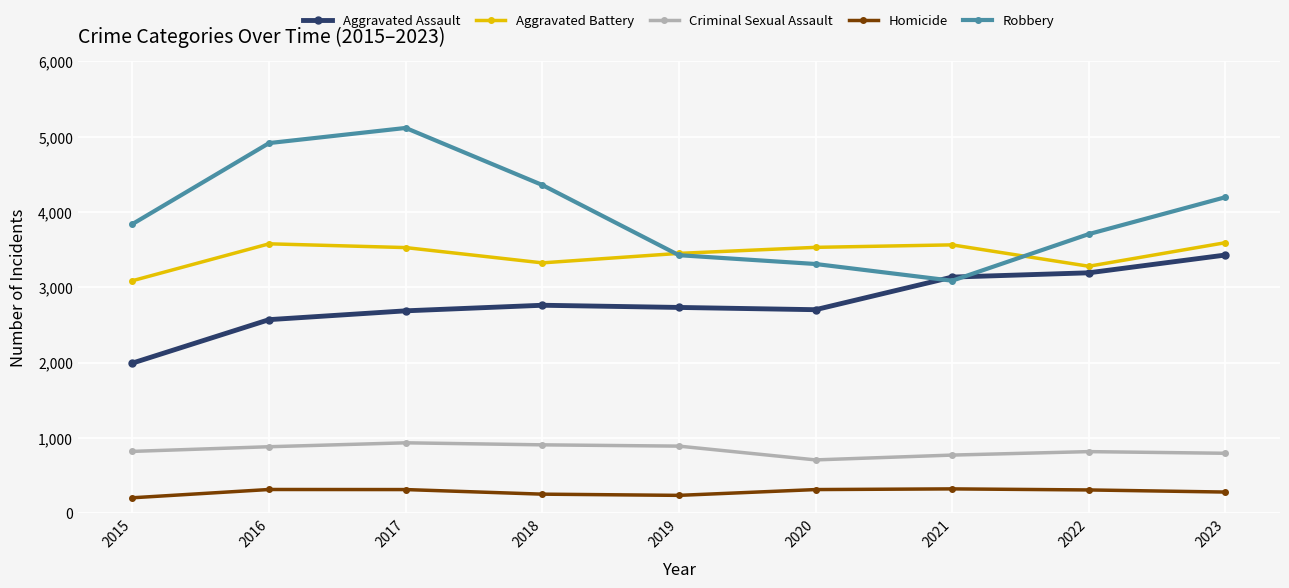

Rank the series at 2018 from highest to lowest value.

Robbery, Aggravated Battery, Aggravated Assault, Criminal Sexual Assault, Homicide